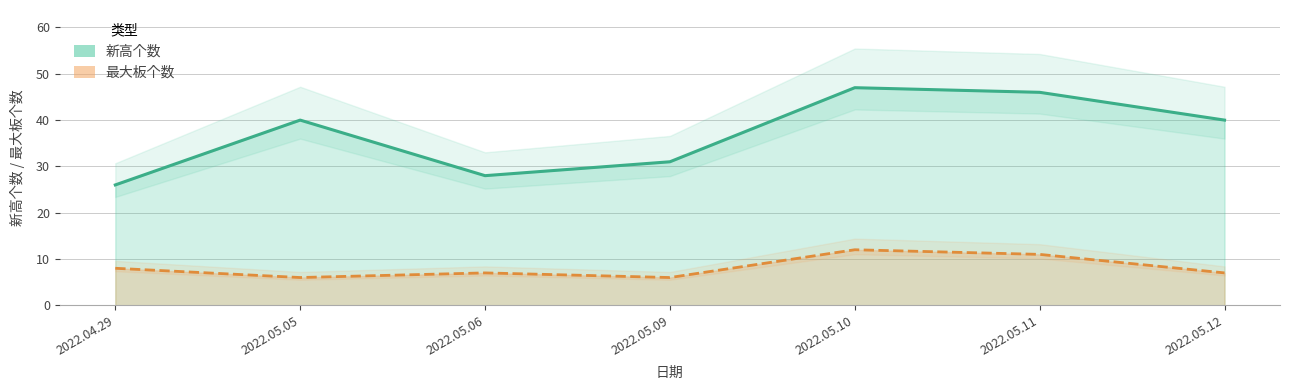

Rank the series at 2022.05.12 from highest to lowest value.

新高个数, 最大板个数